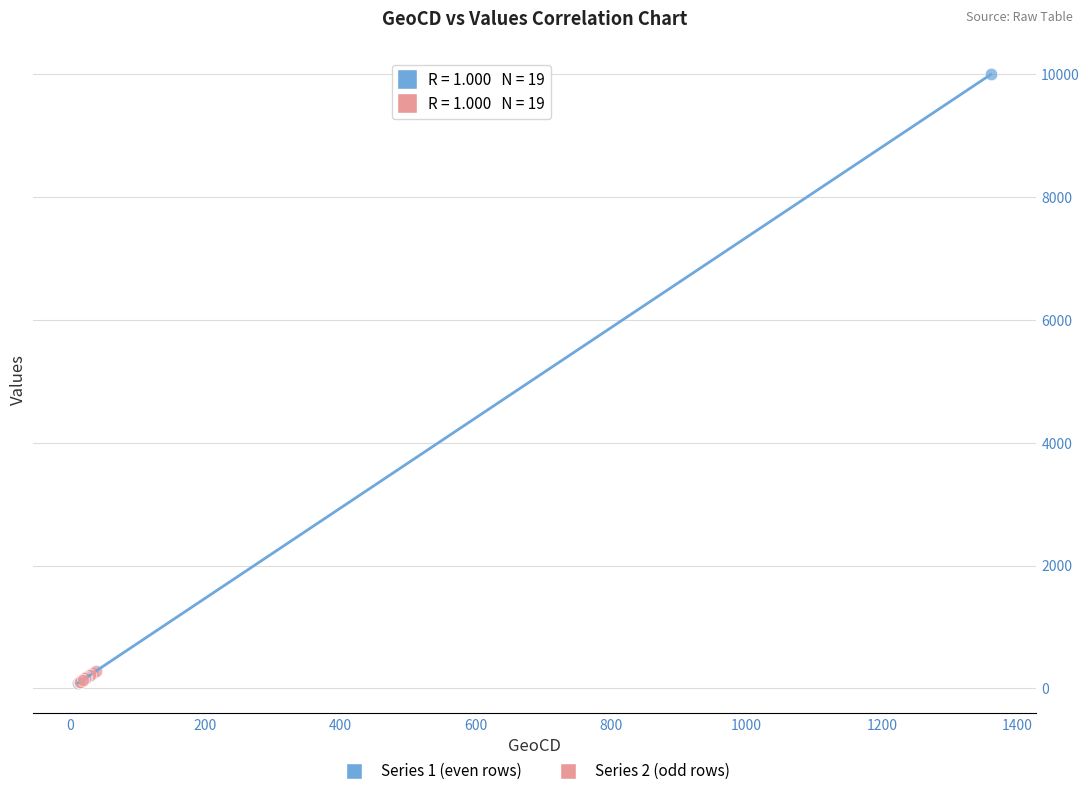

Which series contains the highest Y value?

Series 1 (even rows)